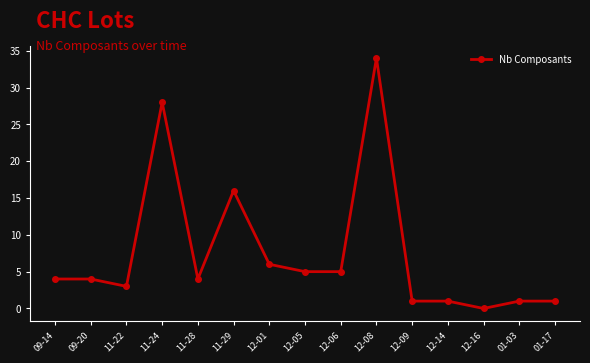

How many data points does each series have?

15